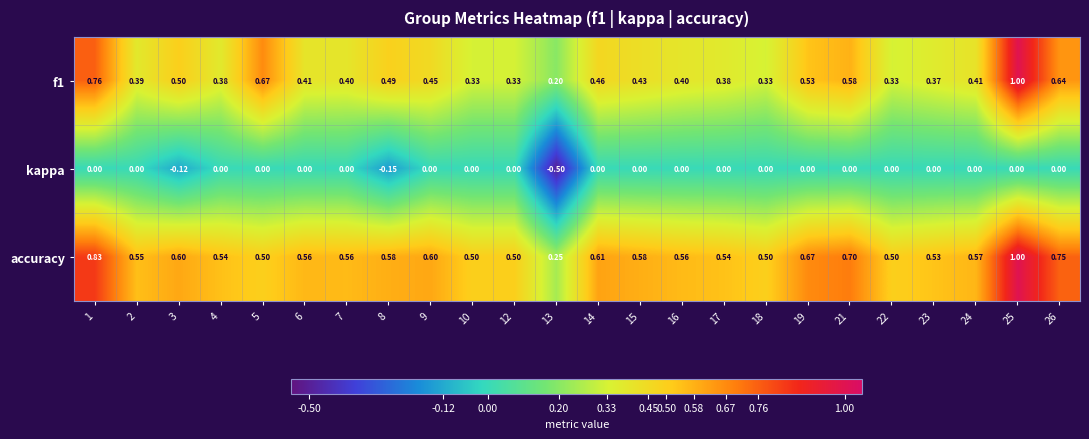

Rank the series at 10 from lowest to highest value.

kappa, f1, accuracy